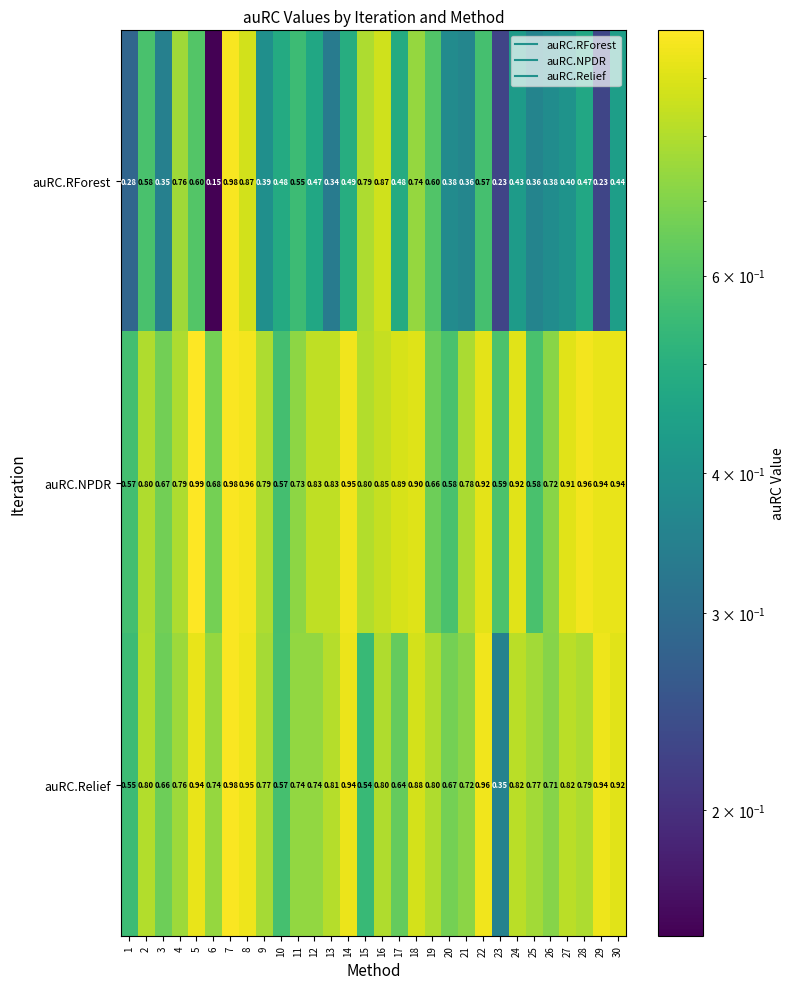

At which category does the chart reach its minimum across all series?

6